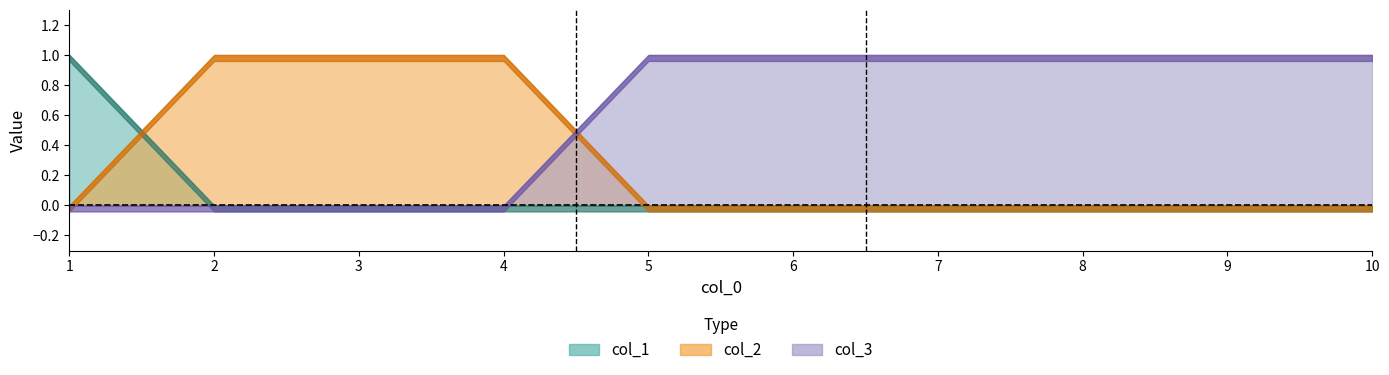

Between 1 and 7, which is larger?

1